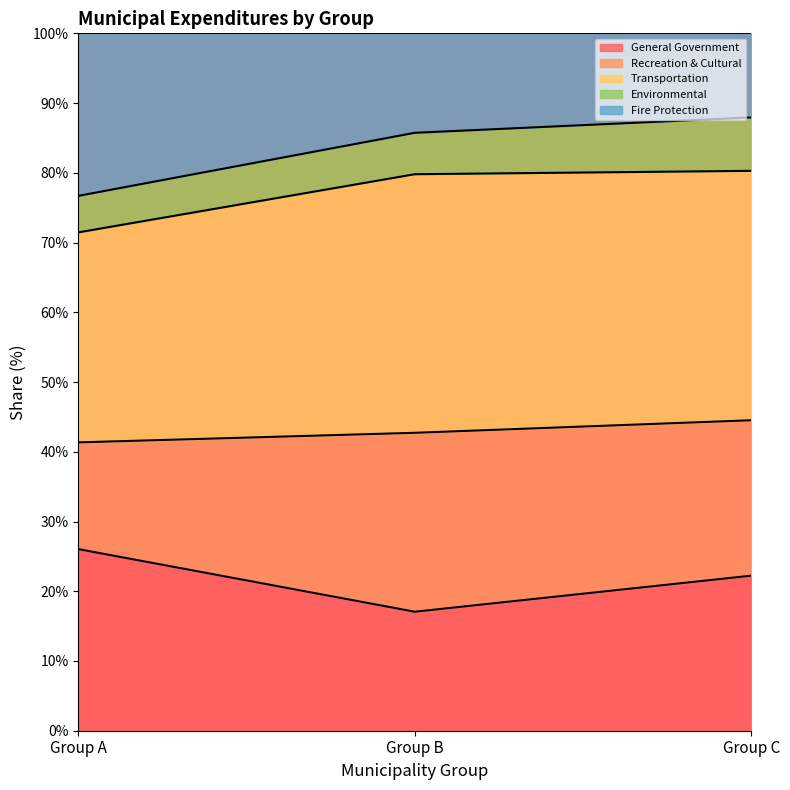

What is the total value across all series at Group B?

100.0